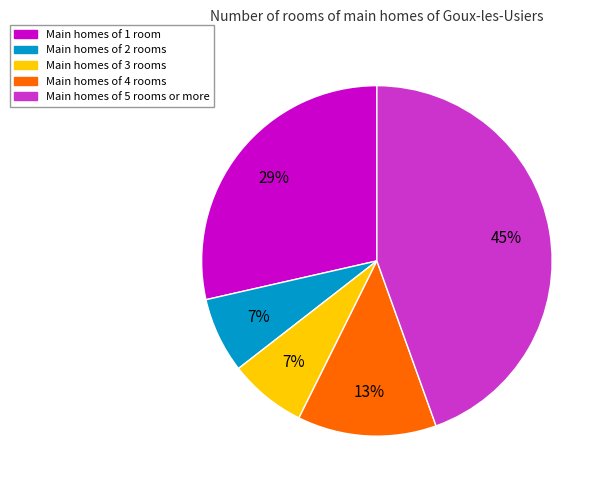

To the nearest percent, what is the average slice percentage?

20%